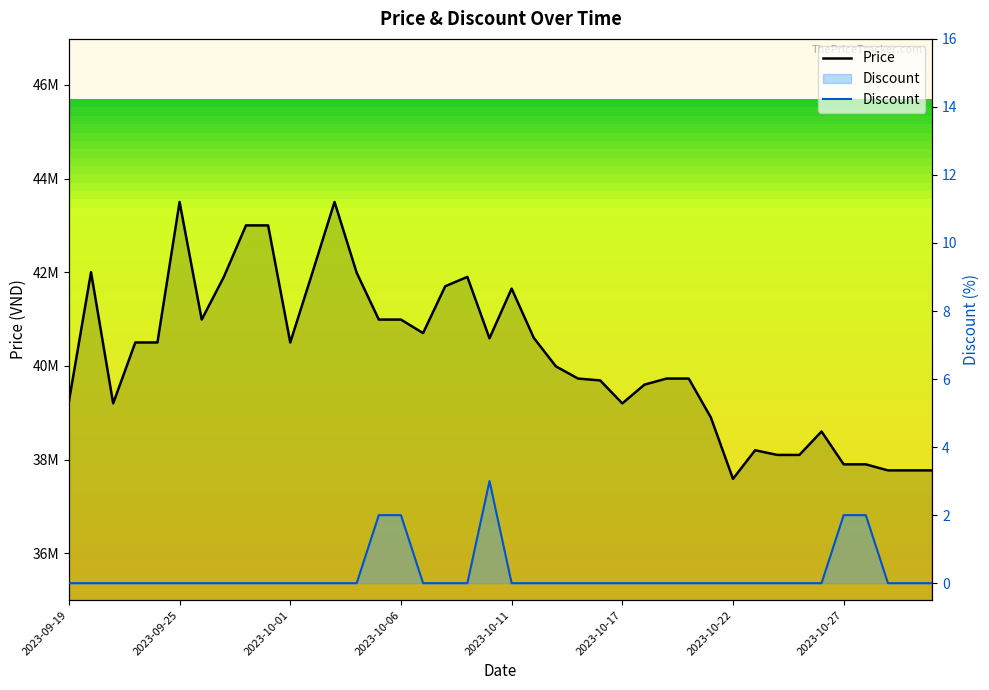

How many lines are shown in the chart?

2